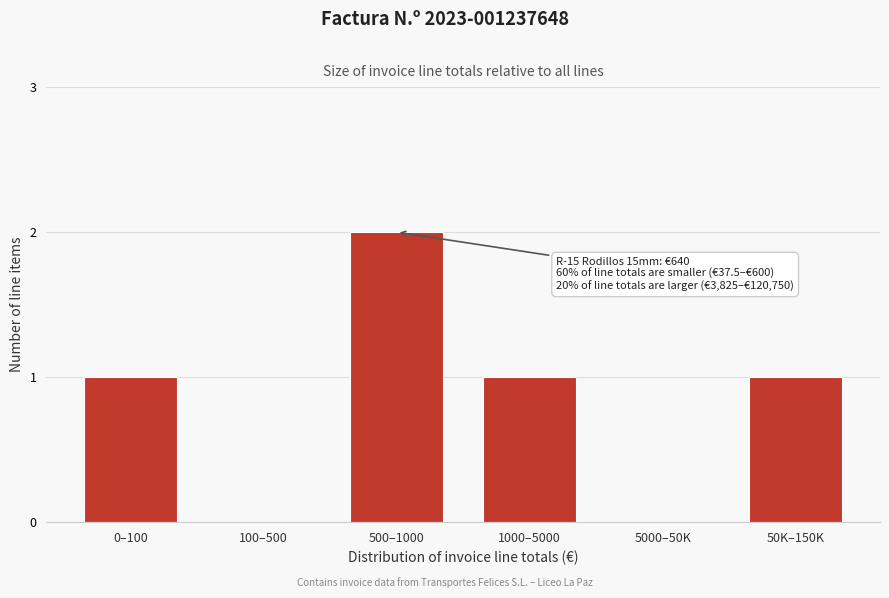

Reading left to right, transcribe all the data shown in this chart.

0–100=1	100–500=0	500–1000=2	1000–5000=1	5000–50K=0	50K–150K=1